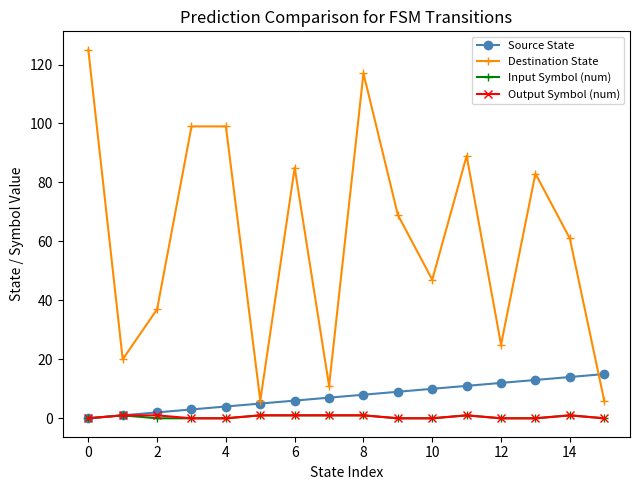

At how many categories does at least one series exceed 59?

9